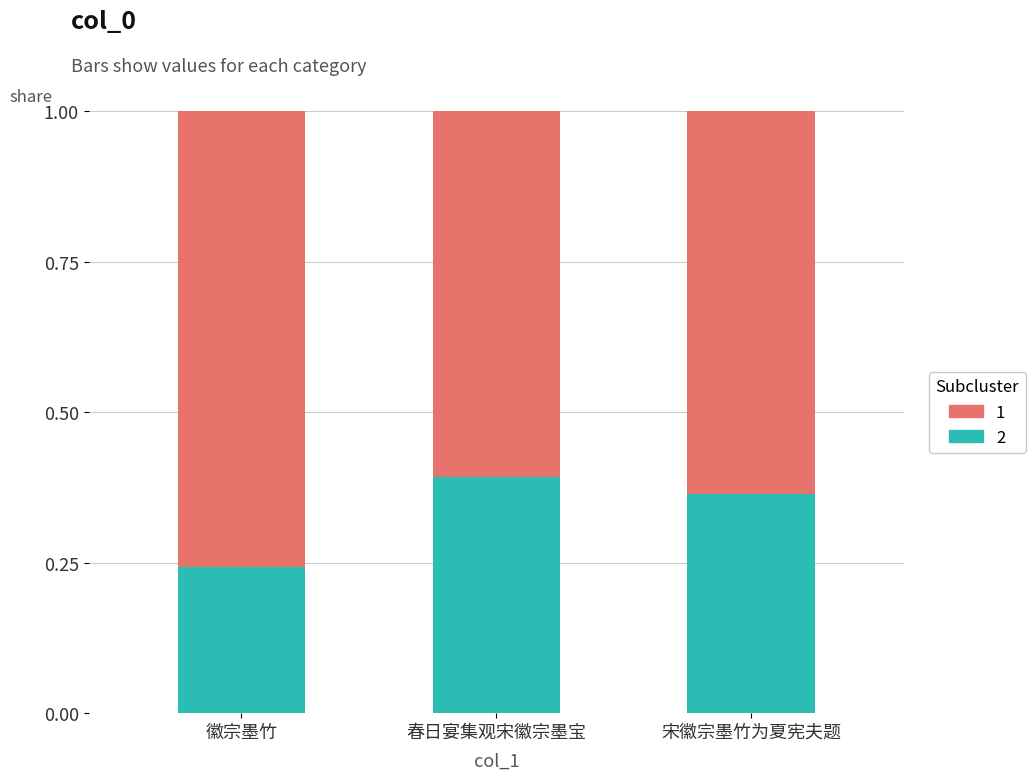

What is the total value across all series at 春日宴集观宋徽宗墨宝?

1.0